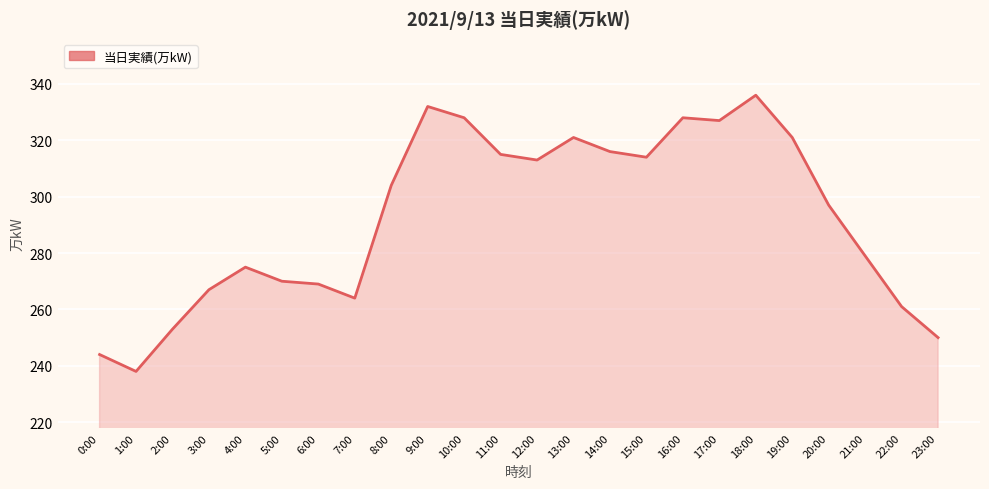

Which has a higher value, 9:00 or 3:00?

9:00